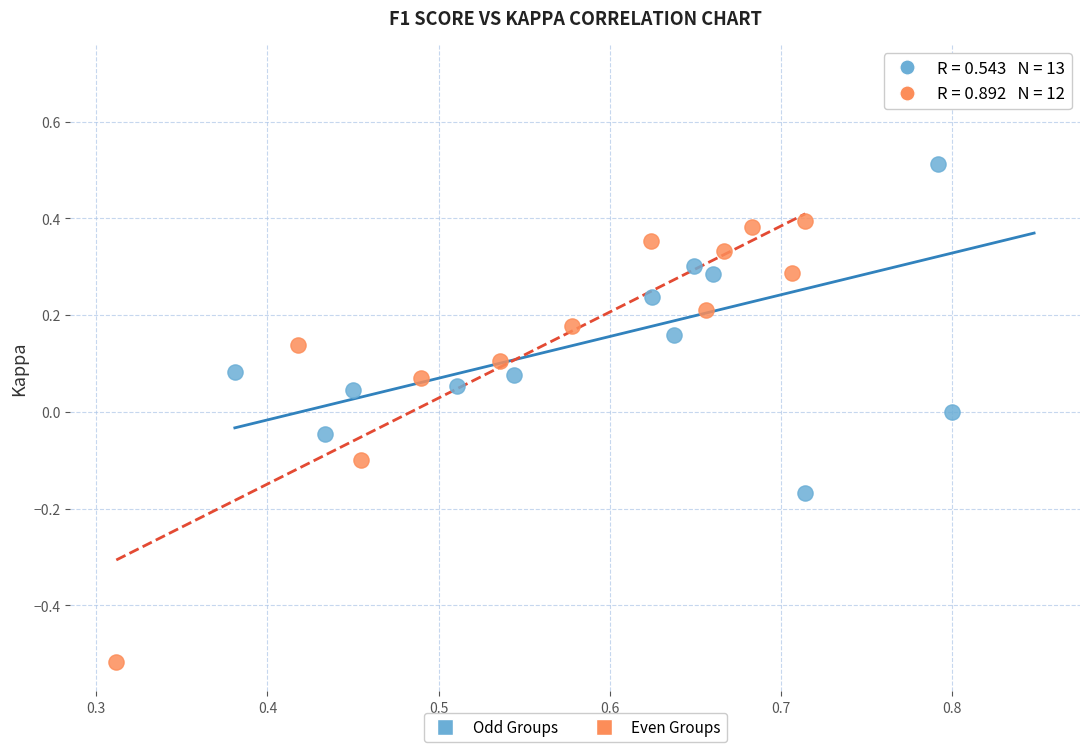

What are all the series names shown in the legend?

Odd Groups, Even Groups